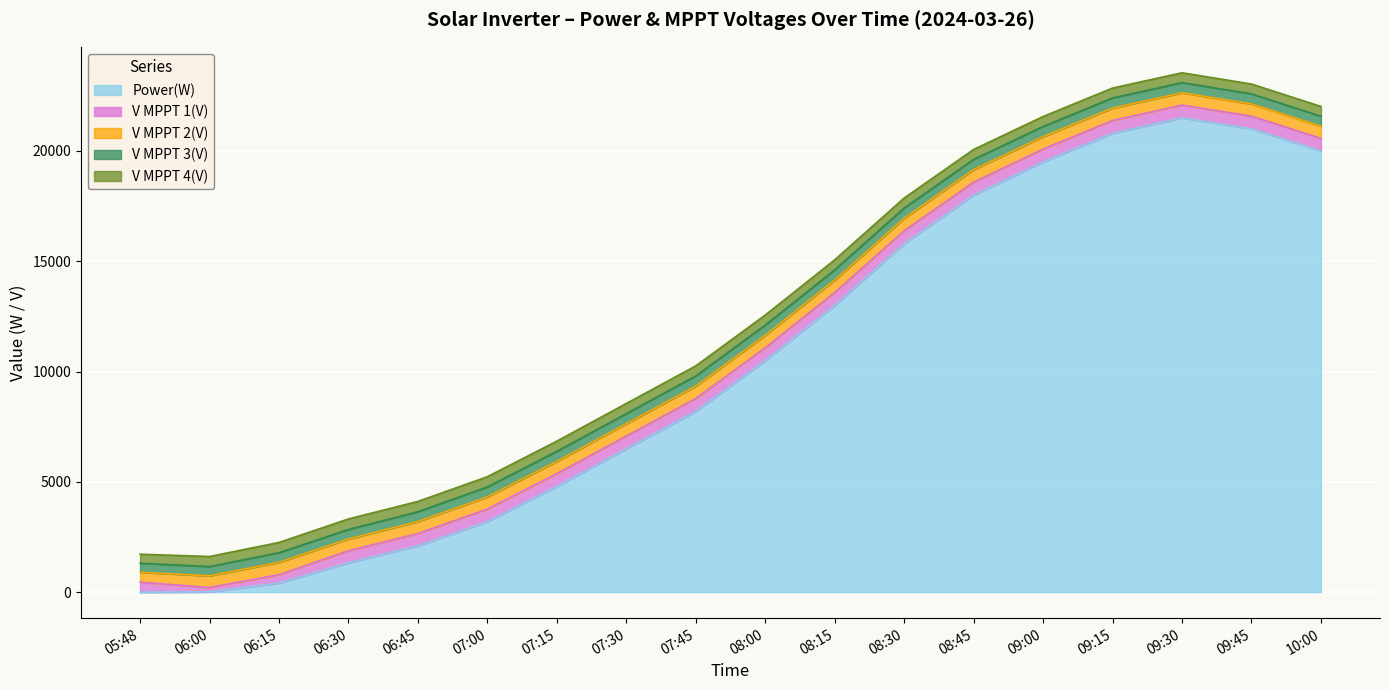

Reading left to right, what are all the values shown in this chart?

Power(W): 0	14	417	1333	2100	3200	4800	6500	8200	10500	13000	15800	18000	19500	20800	21500	21000	20000
V MPPT 1(V): 451	200	375	547	560	570	575	578	580	582	583	584	585	583	580	578	575	570
V MPPT 2(V): 451	526	560	529	540	550	555	558	560	562	563	564	565	563	560	558	555	550
V MPPT 3(V): 410	420	438	432	445	450	455	458	460	462	463	464	465	463	460	458	455	450
V MPPT 4(V): 410	458	465	479	470	465	462	460	458	456	455	454	453	451	450	448	447	445